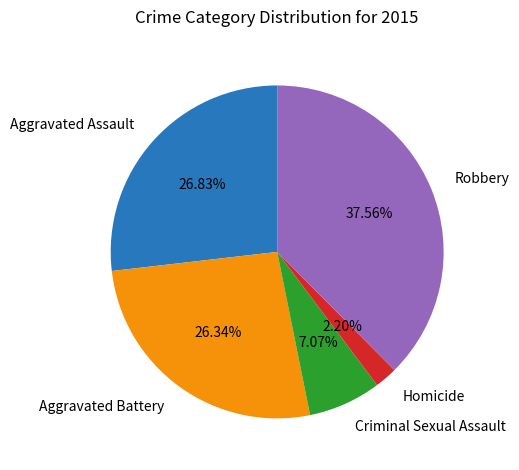

Approximately how many times larger is the value at Criminal Sexual Assault compared to Aggravated Assault?

0.3